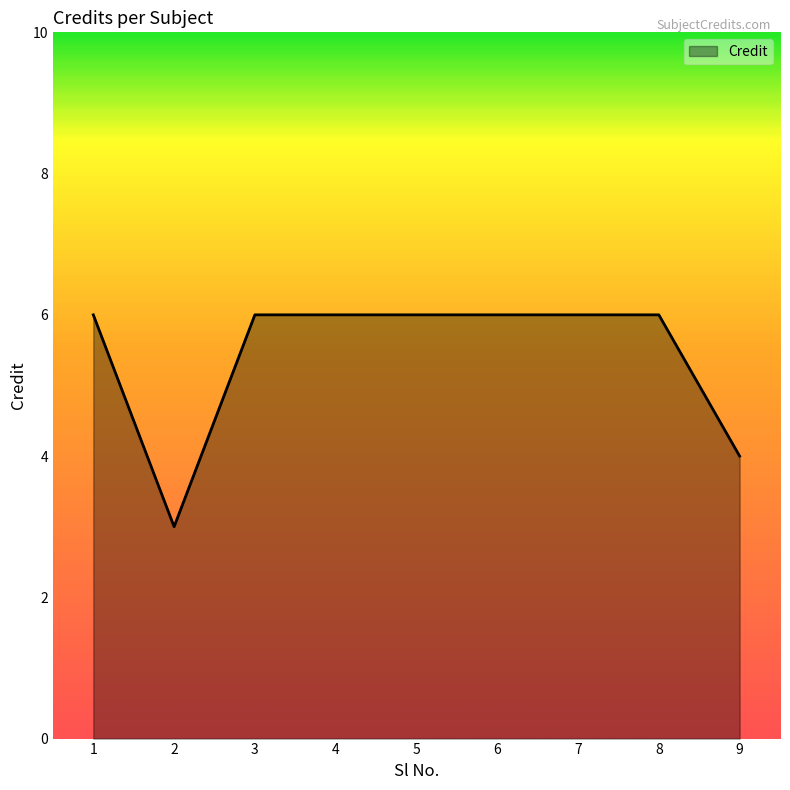

Which label corresponds to the smallest value in the chart?

2